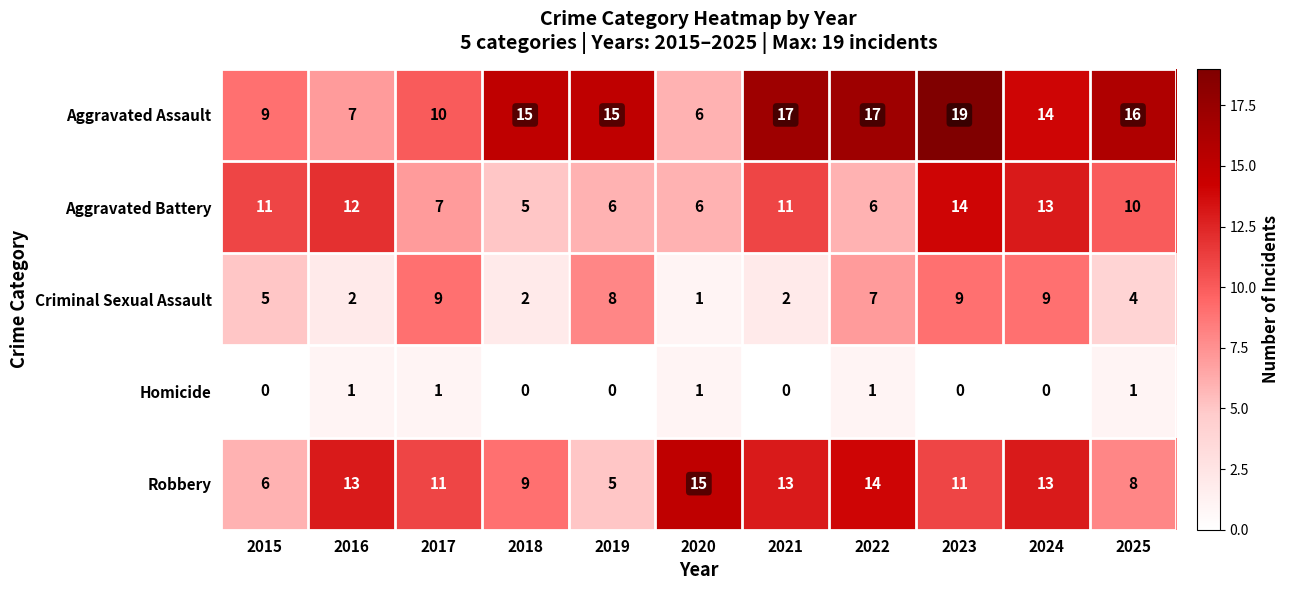

At 2019, list the series in order from smallest to largest.

Homicide, Robbery, Aggravated Battery, Criminal Sexual Assault, Aggravated Assault